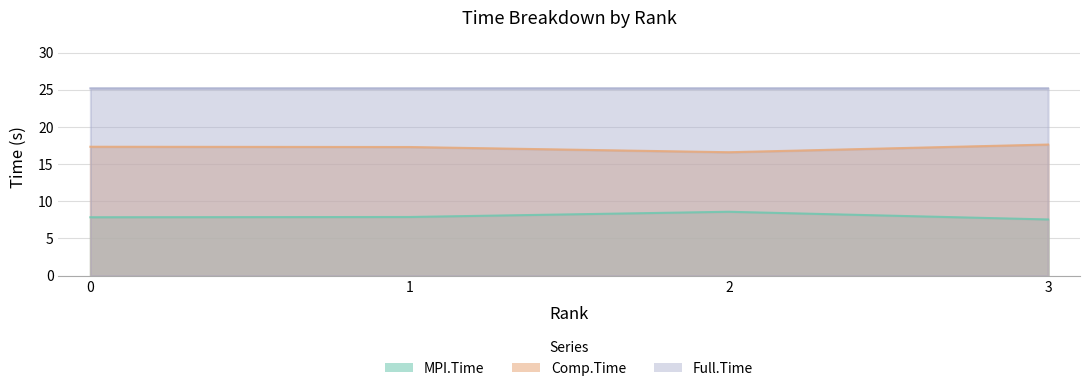

At how many categories does at least one series exceed 20?

4